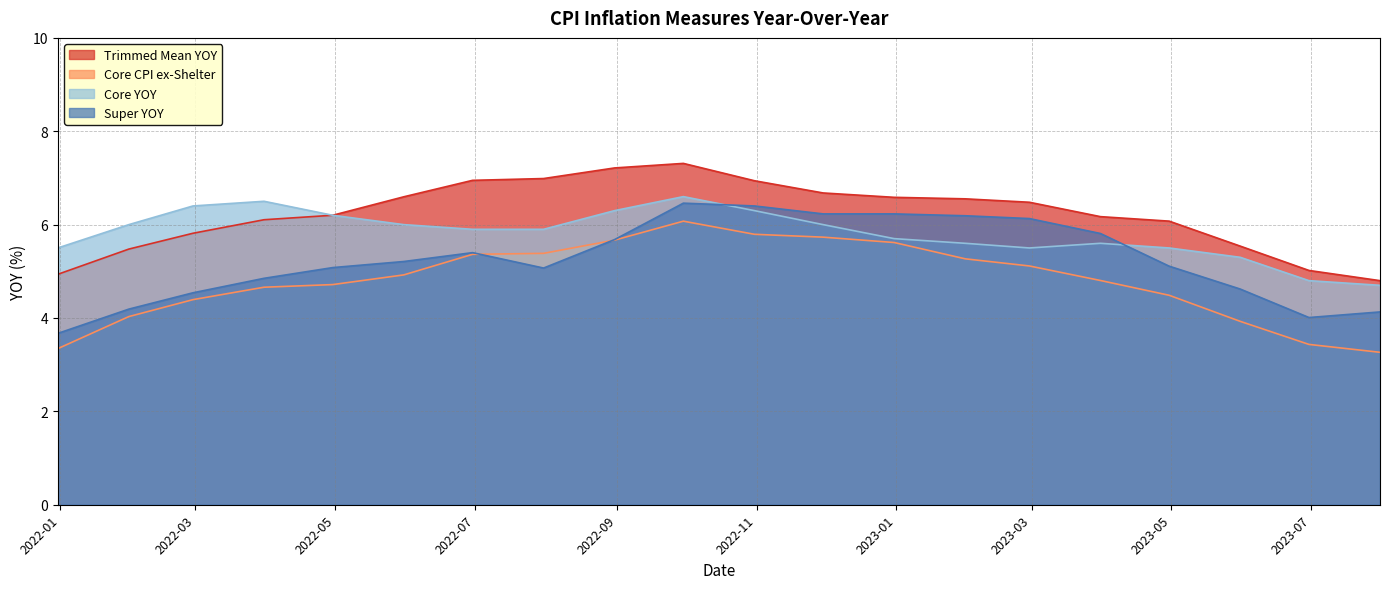

List the labels in order of Core YOY value, largest first.

2022-09-30, 2022-03-31, 2022-02-28, 2022-10-31, 2022-08-31, 2022-04-30, 2022-11-30, 2022-05-31, 2022-01-31, 2022-07-31, 2022-06-30, 2022-12-31, 2023-03-31, 2023-01-31, 2023-04-30, 2023-02-28, 2021-12-31, 2023-05-31, 2023-06-30, 2023-07-31